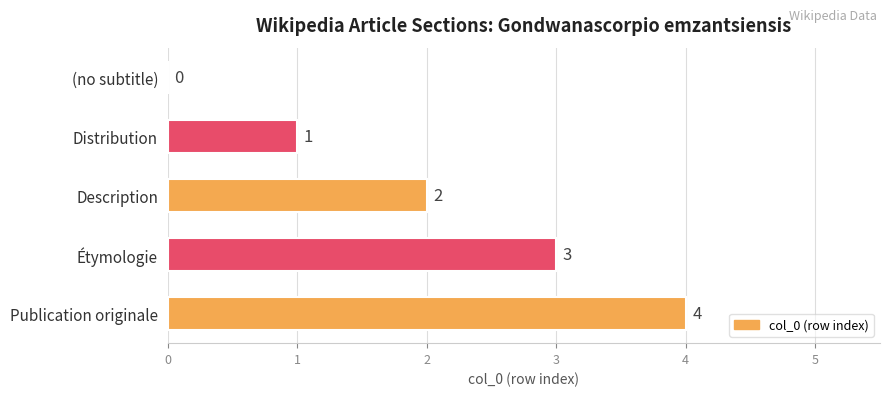

The value at Étymologie is 3. True or false?

True